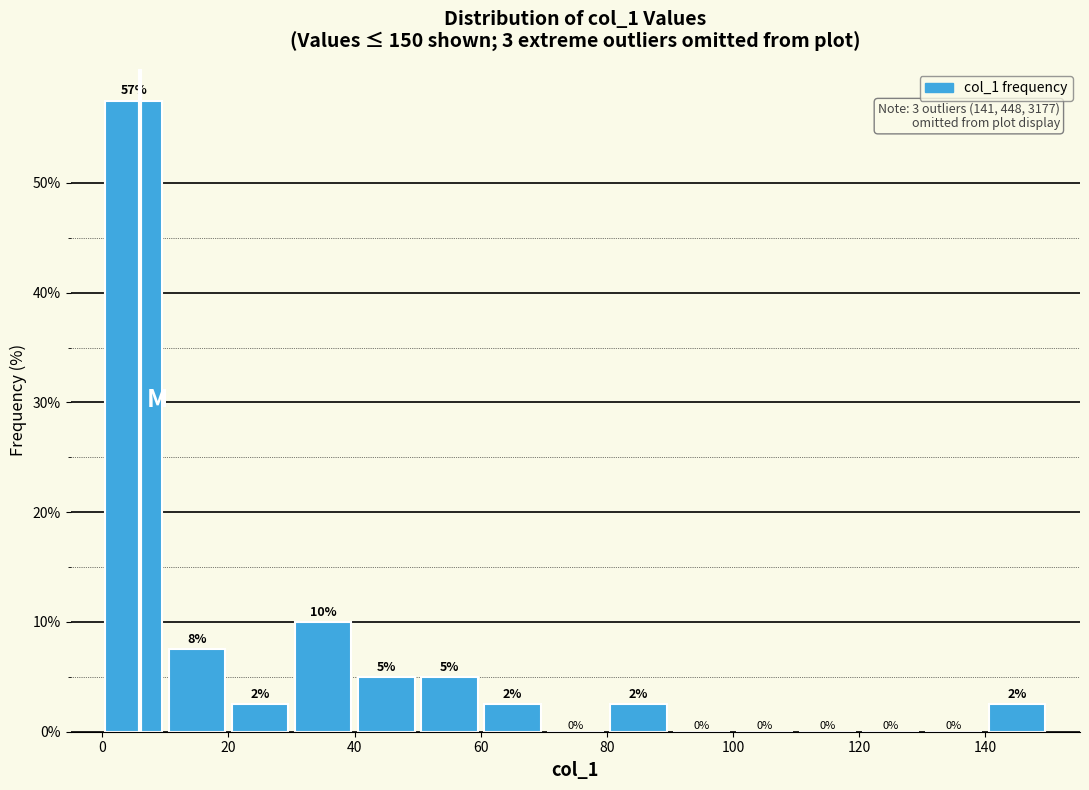

Which range on the x-axis has the tallest bar?

0 to 10